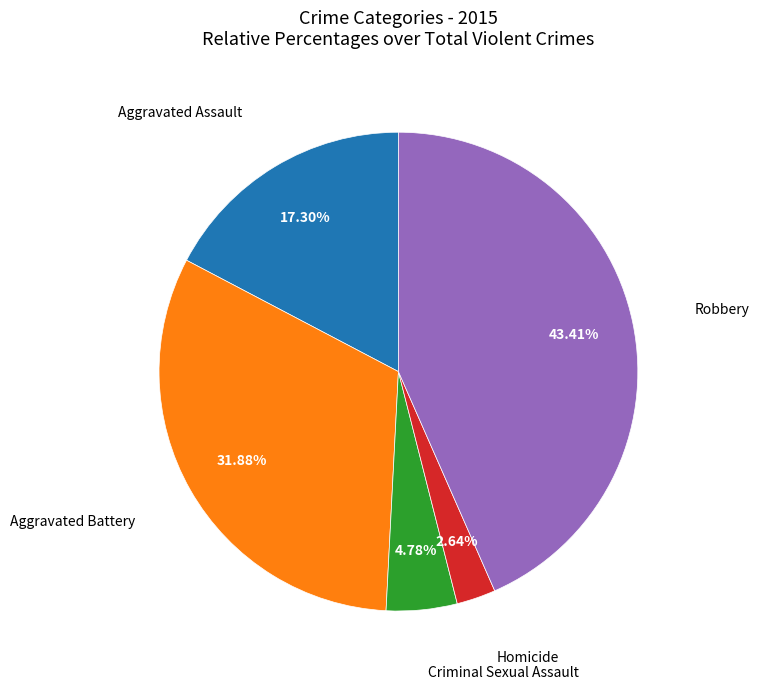

Is there a majority slice in this chart?

No